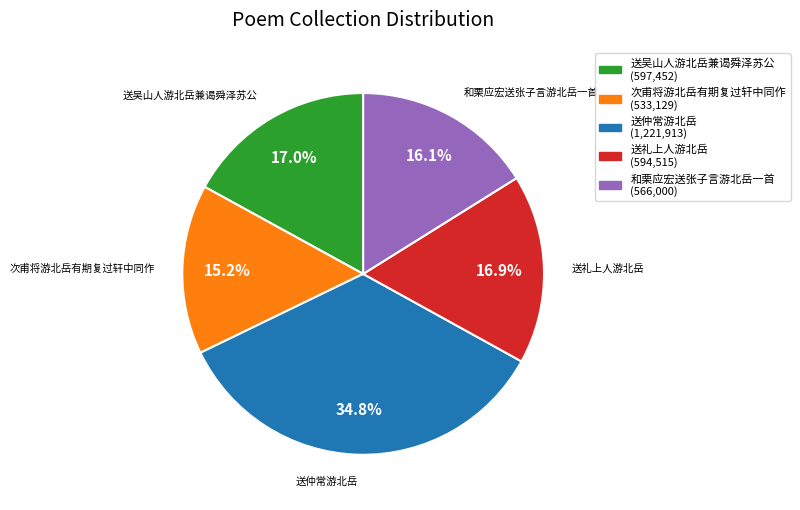

Is there a majority slice in this chart?

No